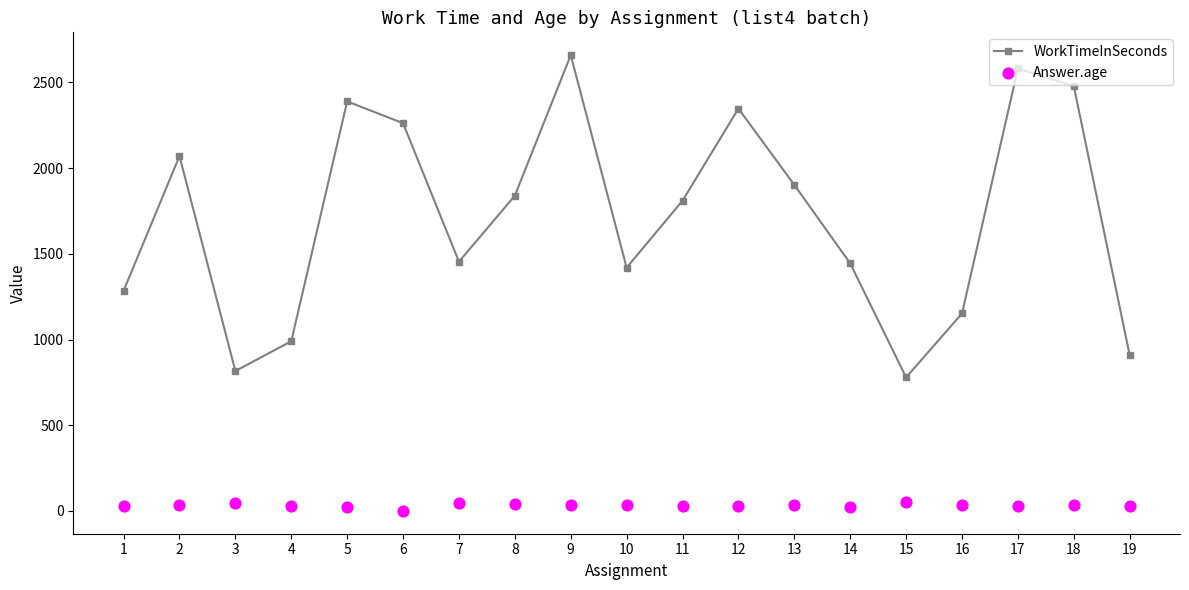

Which series reaches the minimum Y coordinate?

Answer.age